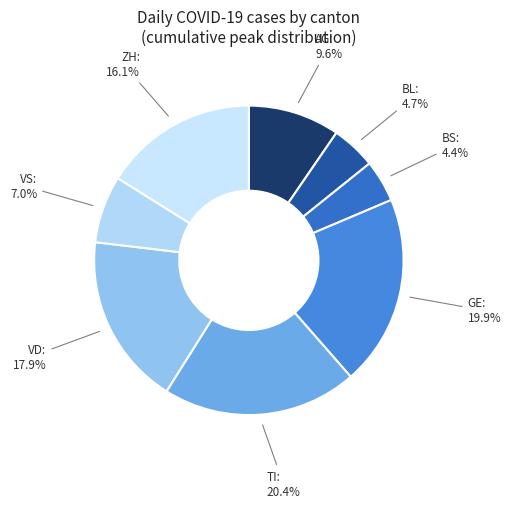

Between VD and AG, which is larger?

VD